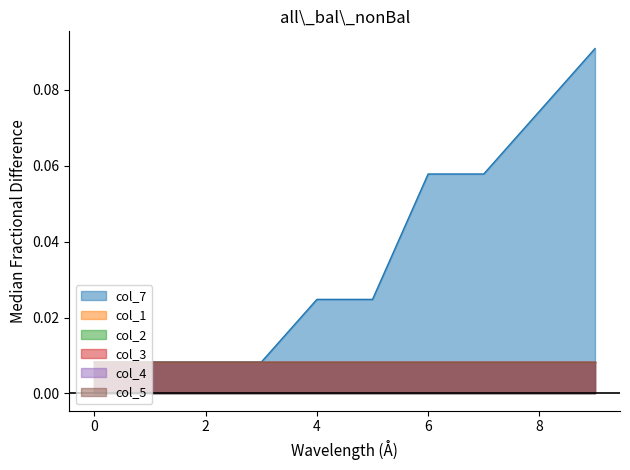

Reading left to right, extract all data points from this chart.

col_7: 0.0	0.0	0.0	0.0	0.0	0.0	0.1	0.1	0.1	0.1
col_1: 0.0	0.0	0.0	0.0	0.0	0.0	0.0	0.0	0.0	0.0
col_2: 0.0	0.0	0.0	0.0	0.0	0.0	0.0	0.0	0.0	0.0
col_3: 0.0	0.0	0.0	0.0	0.0	0.0	0.0	0.0	0.0	0.0
col_4: 0.0	0.0	0.0	0.0	0.0	0.0	0.0	0.0	0.0	0.0
col_5: 0.0	0.0	0.0	0.0	0.0	0.0	0.0	0.0	0.0	0.0